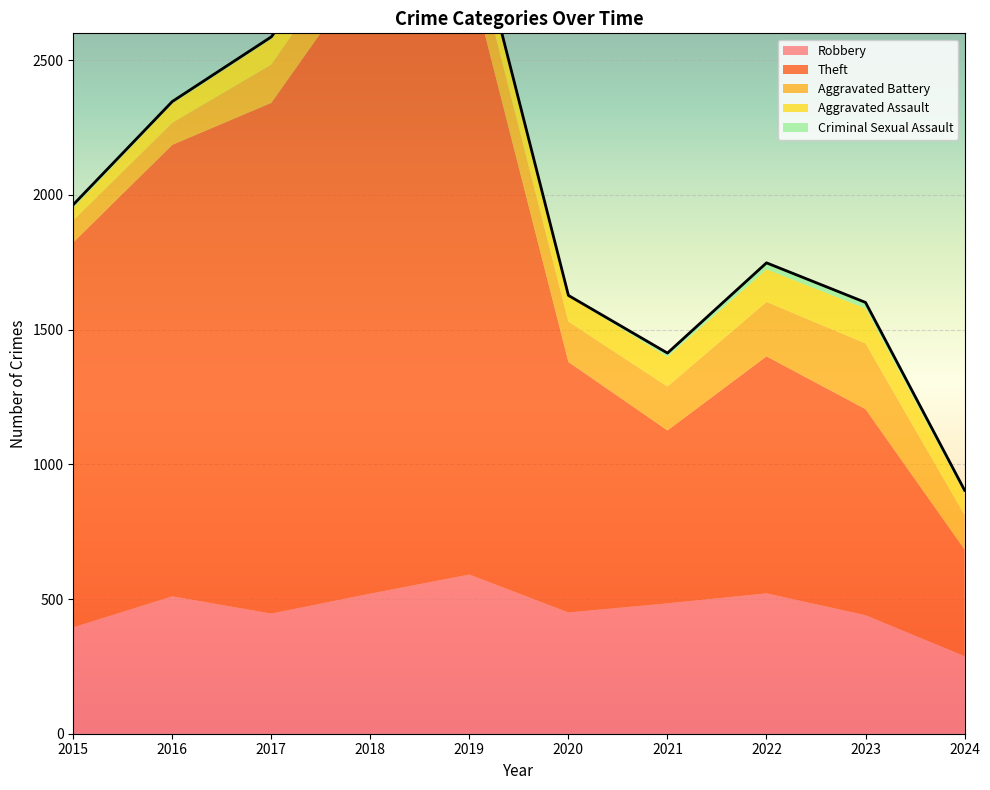

In Aggravated Battery, how many points are lower than both neighbors (excluding endpoints)?

1